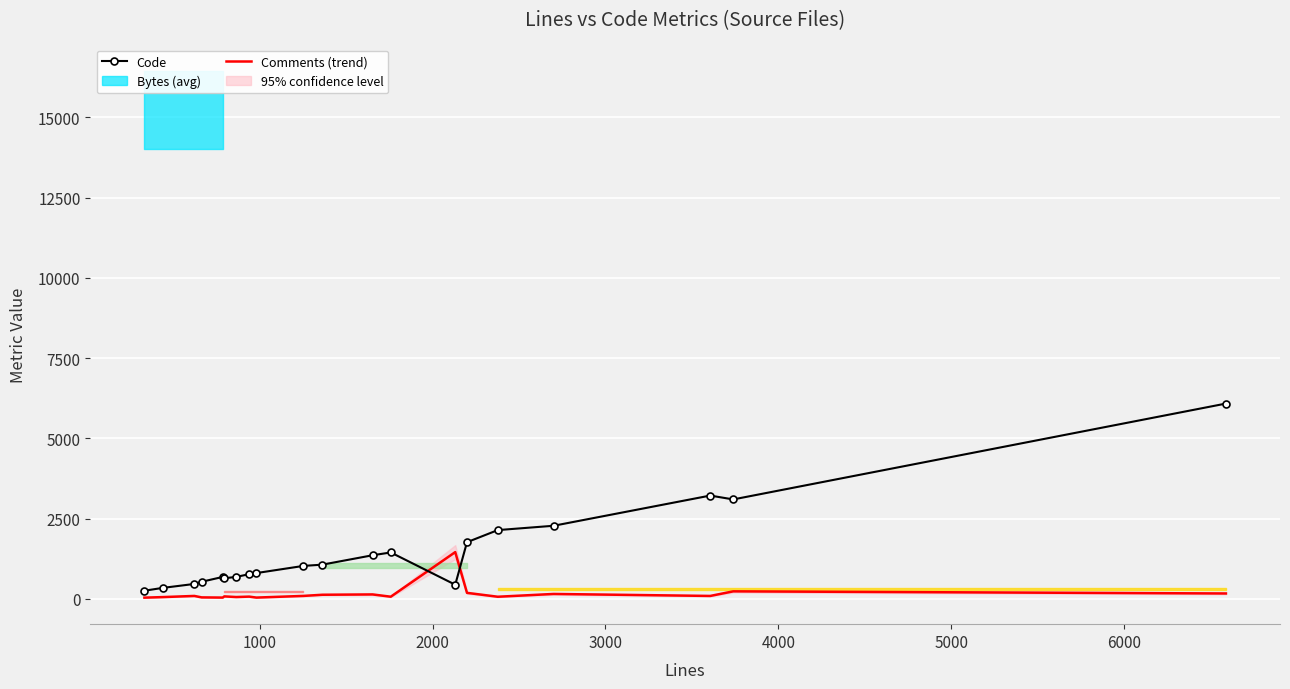

True or false: Code and Comments (trend) cross at least once.

True